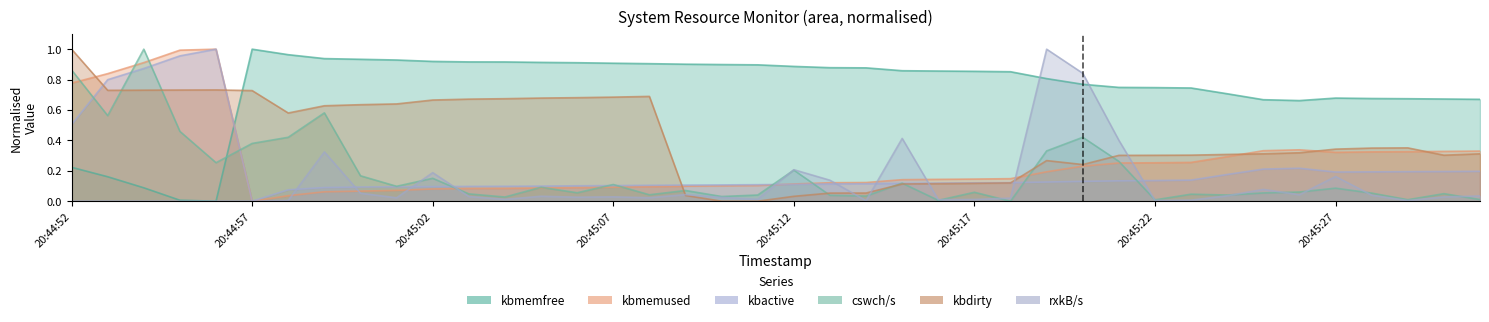

What is the value of the kbactive point at the 11th from the left?

0.1